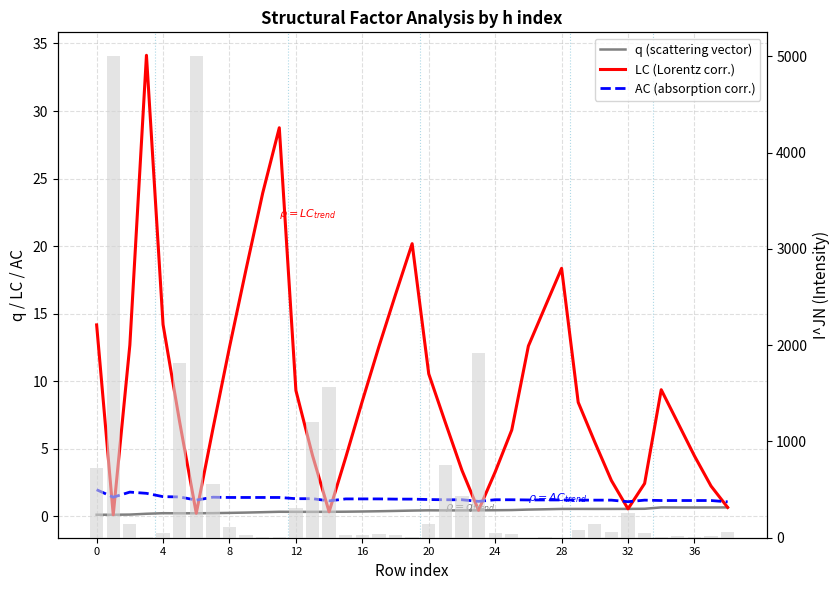

How many data points in LC (Lorentz corr.) are less than 6?

15